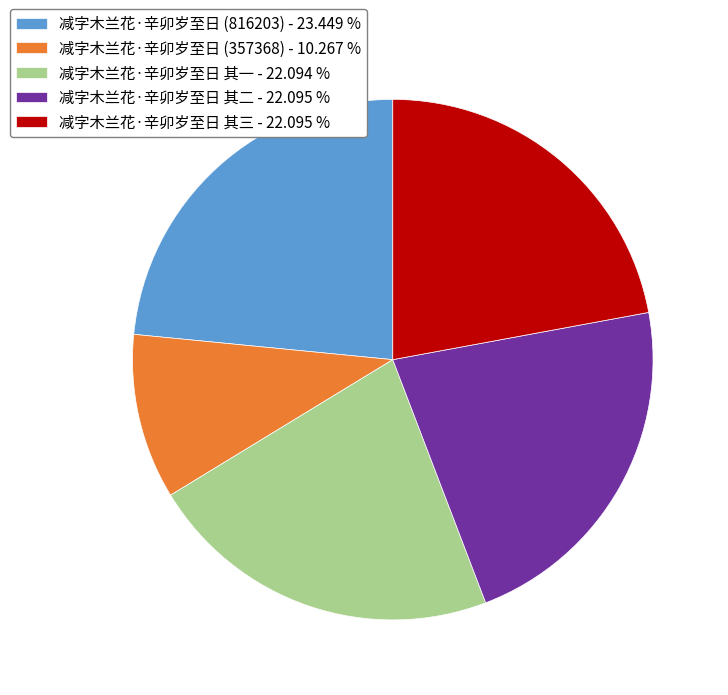

What is the ratio of the value at 减字木兰花·辛卯岁至日 其三 to the value at 减字木兰花·辛卯岁至日 (816203)?

0.9